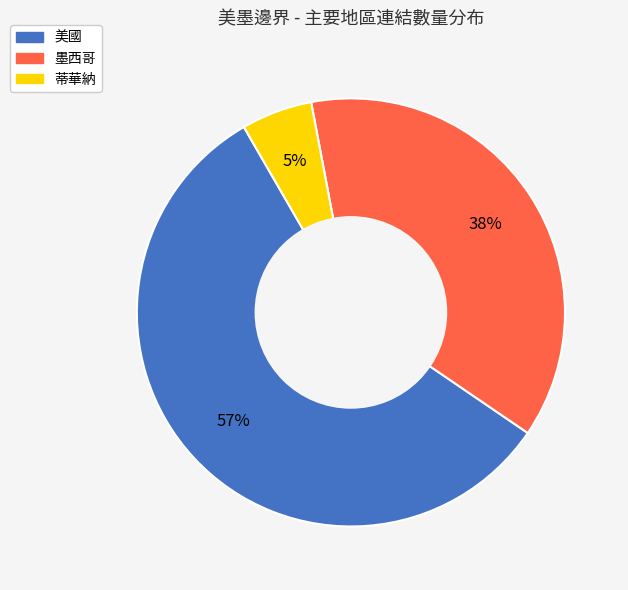

Does 墨西哥 represent more than half of the total?

No